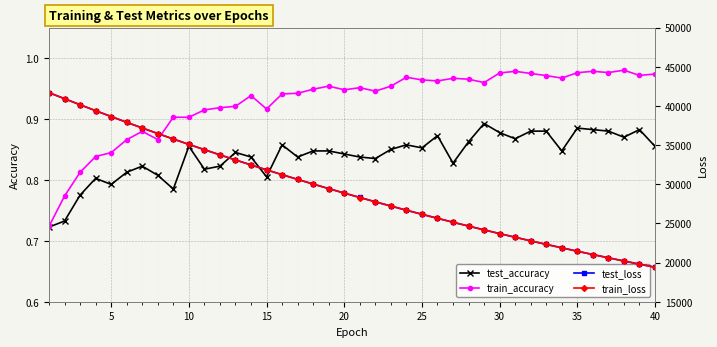

True or false: test_accuracy has more than 2 points higher than both neighbors.

True